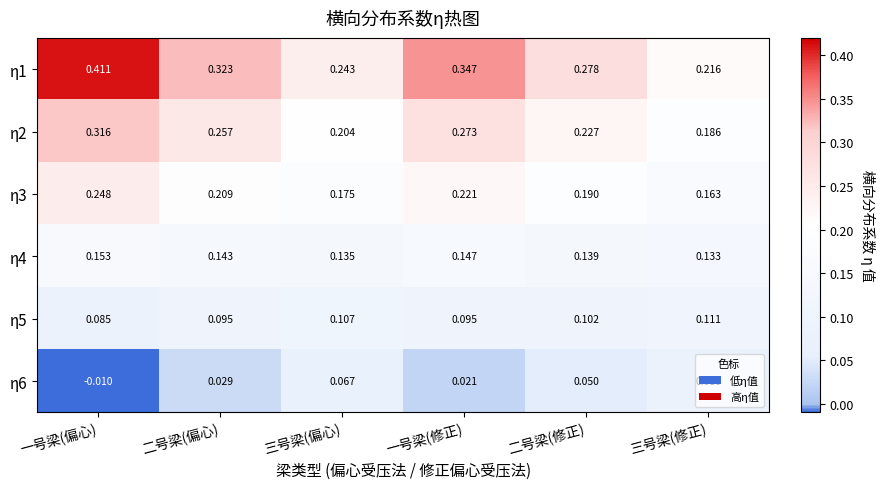

How many categories are shown in the chart?

6